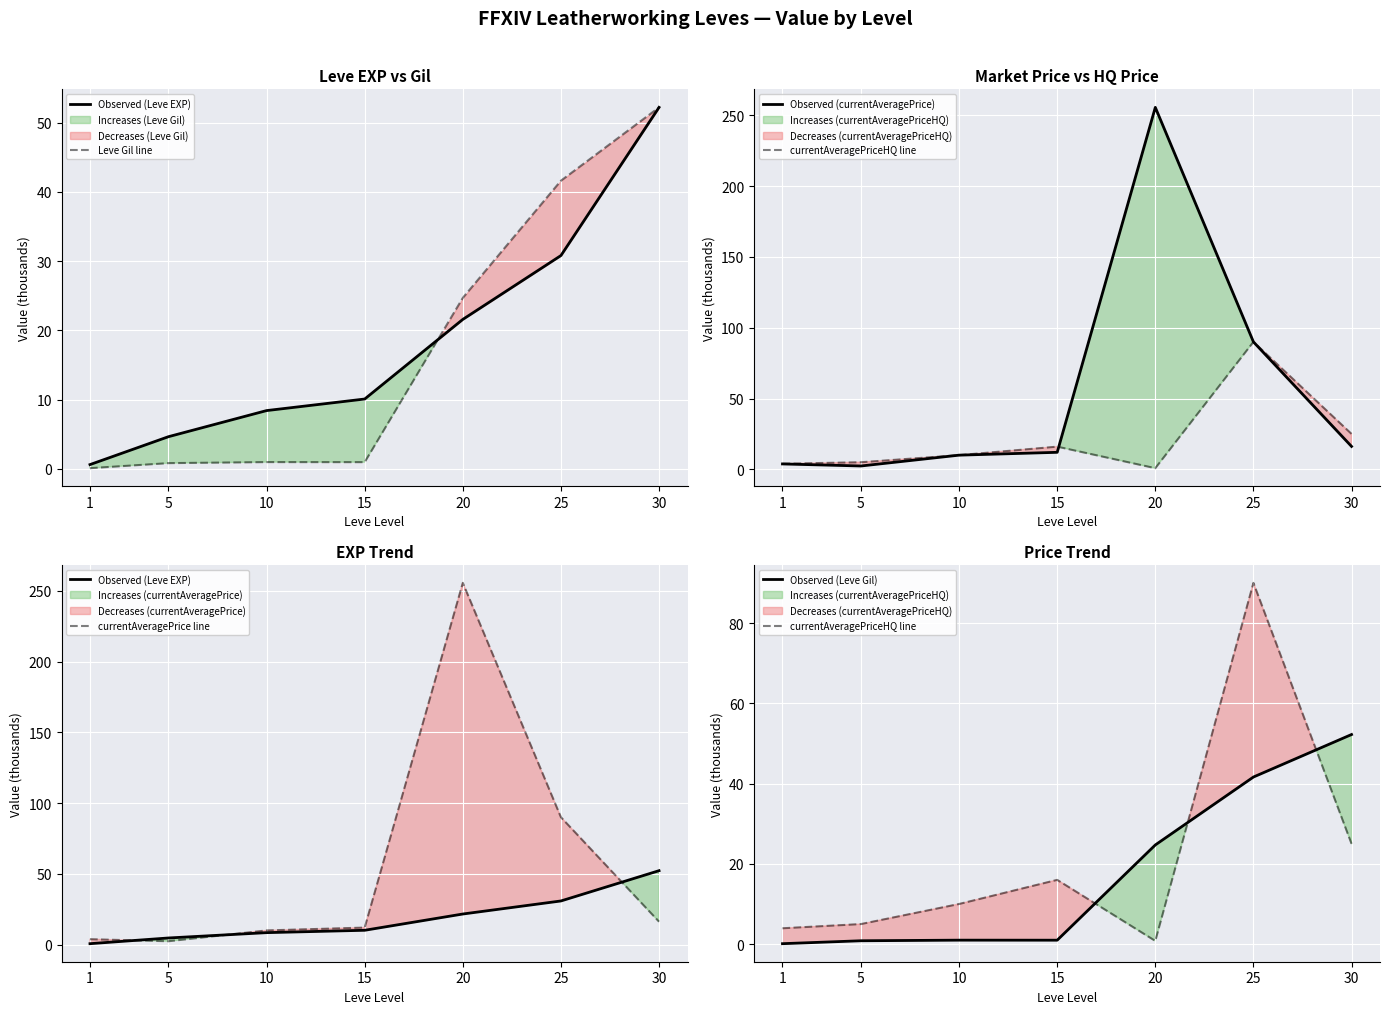

Which category has the highest value in the Observed (Leve EXP) series?

30